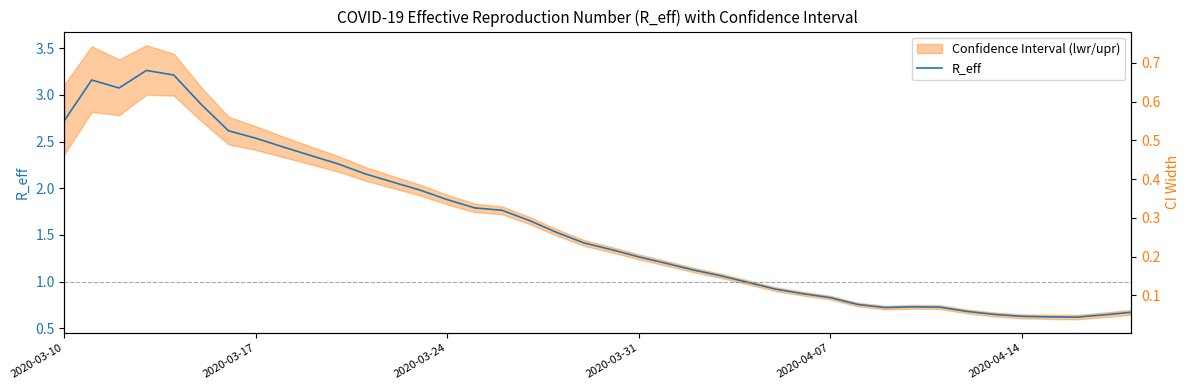

True or false: R_eff has a value of 2.7 at 2020-03-10.

True